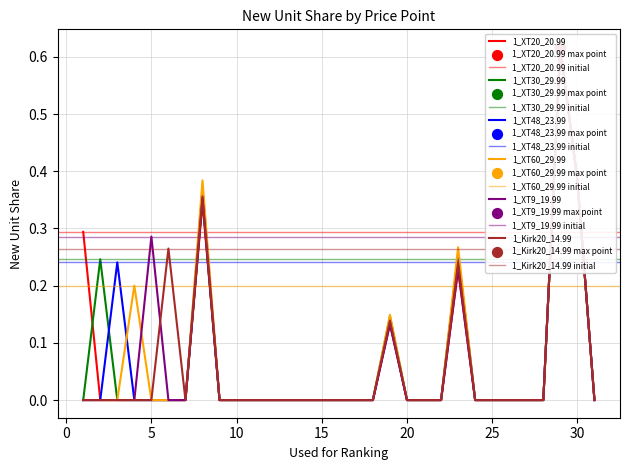

What are all the series names shown in the legend?

1_XT20_20.99, 1_XT30_29.99, 1_XT48_23.99, 1_XT60_29.99, 1_XT9_19.99, 1_Kirk20_14.99